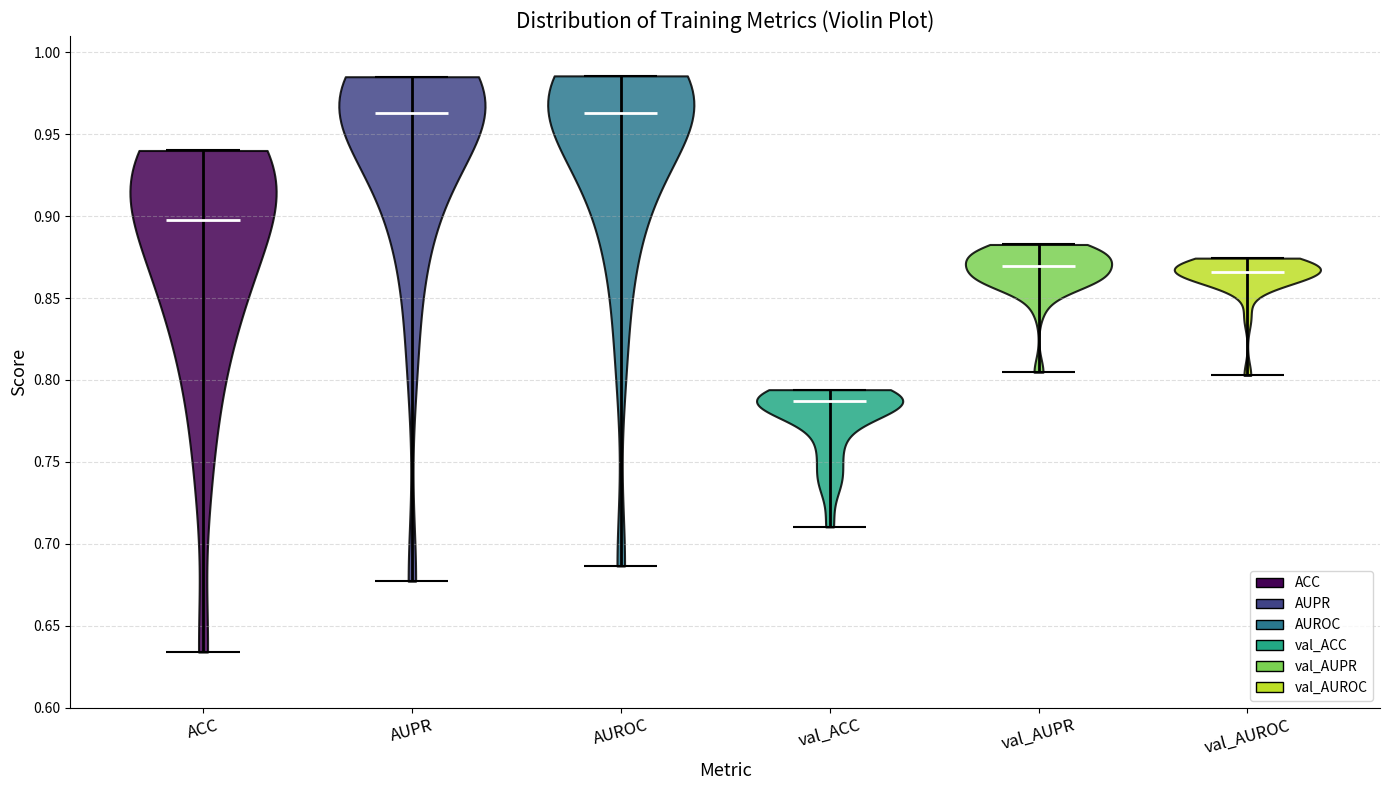

Reading left to right, read every violin against the y-axis: where its median line is, and the lowest and highest points it reaches. The values are not printed on the chart, so give them approximately, as read against the axis.

ACC: median line 0.900, lowest point 0.635, highest point 0.940
AUPR: median line 0.965, lowest point 0.675, highest point 0.985
AUROC: median line 0.965, lowest point 0.685, highest point 0.985
val_ACC: median line 0.785, lowest point 0.710, highest point 0.795
val_AUPR: median line 0.870, lowest point 0.805, highest point 0.885
val_AUROC: median line 0.865, lowest point 0.805, highest point 0.875